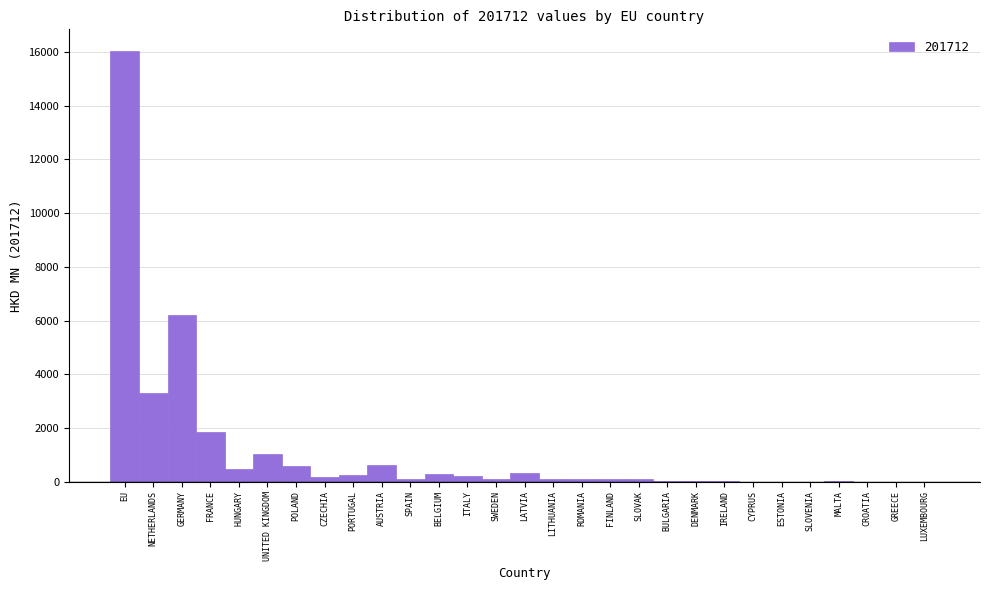

What is the sum of all values?

32075.4